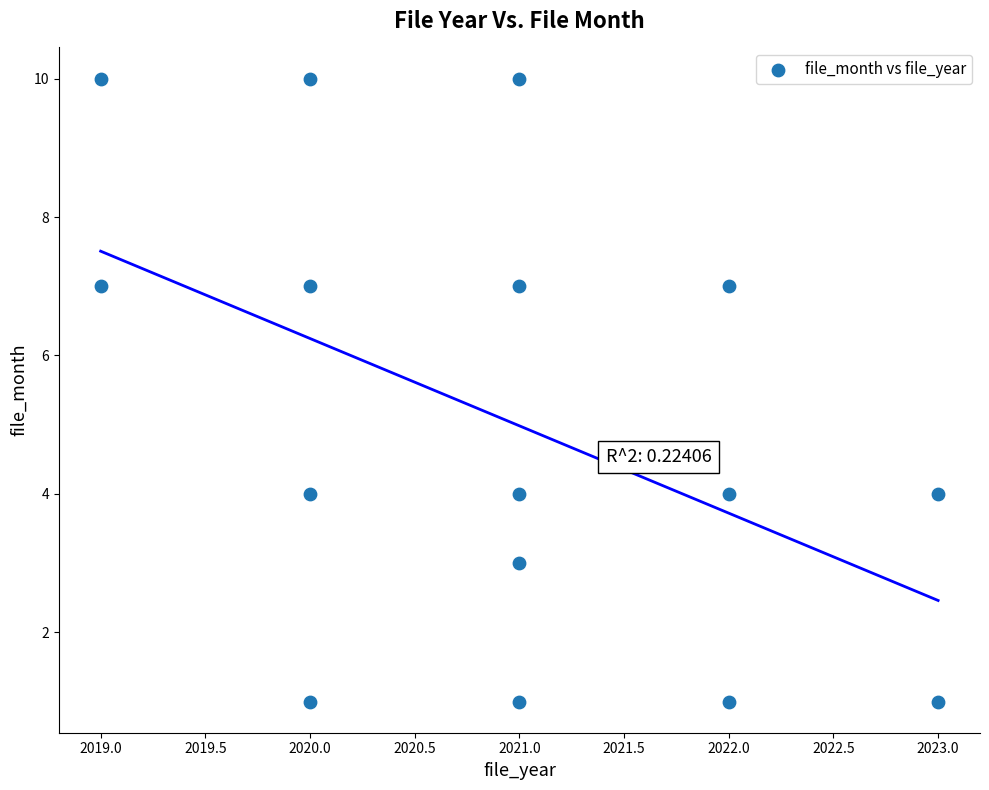

What is the range of X values (max minus min)?

4